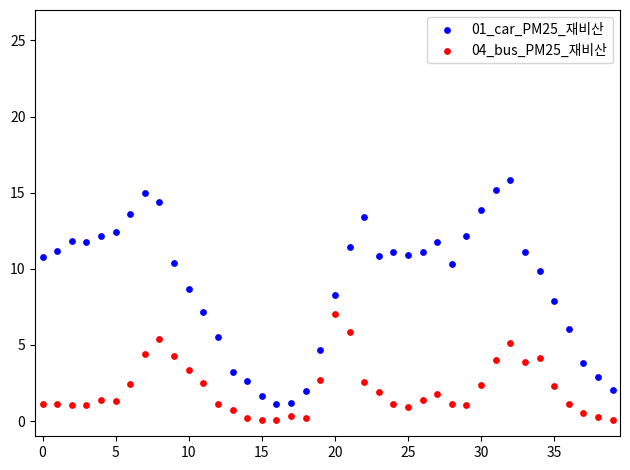

Across all data points, what is the range of Y values (max minus min)?

15.8